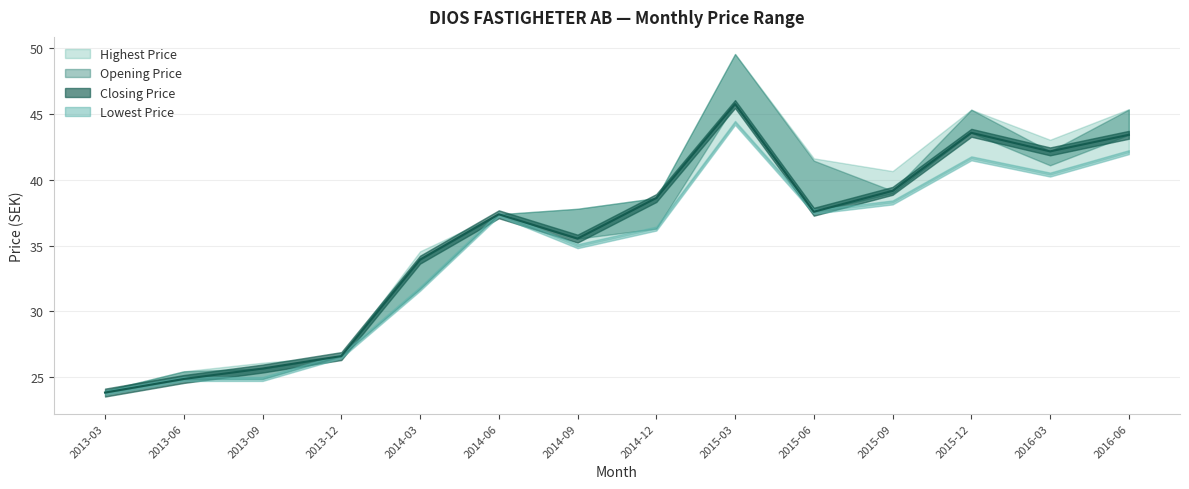

What is the value of the Lowest Price point at the 5th from the left?

31.7